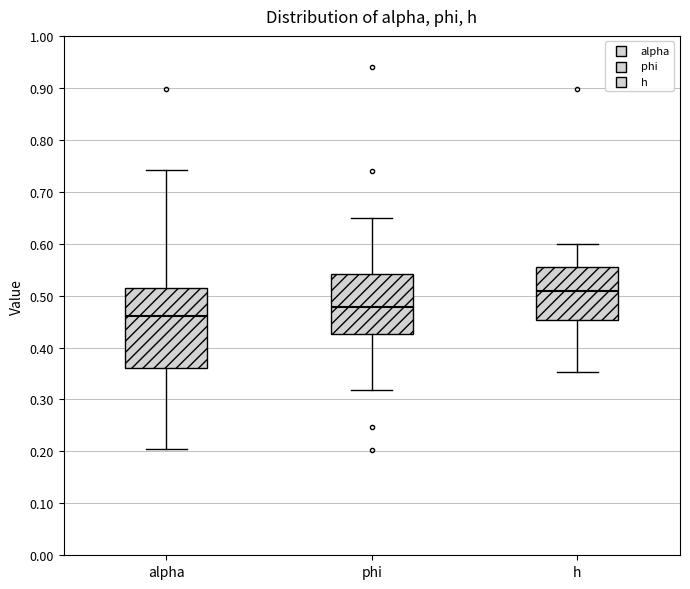

Which box's median line is the lowest?

alpha